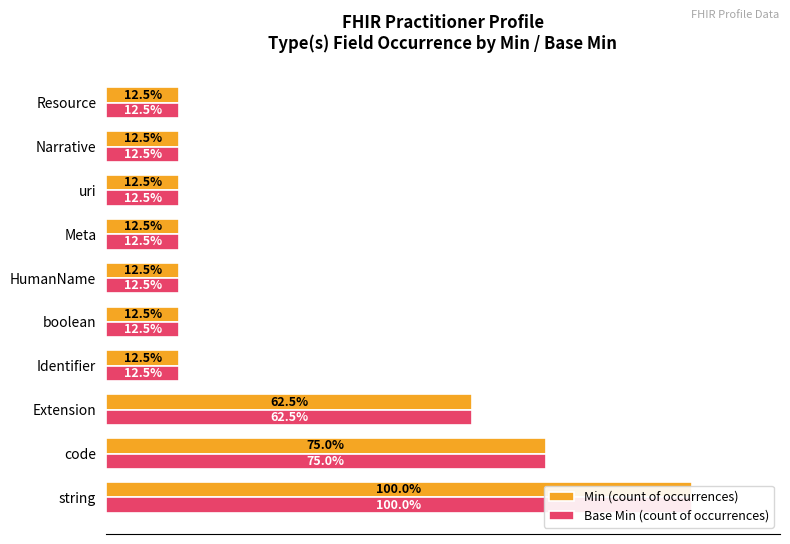

Reading left to right, transcribe all the data shown in this chart.

Min (count of occurrences): 100.0	75.0	62.5	12.5	12.5	12.5	12.5	12.5	12.5	12.5
Base Min (count of occurrences): 100.0	75.0	62.5	12.5	12.5	12.5	12.5	12.5	12.5	12.5